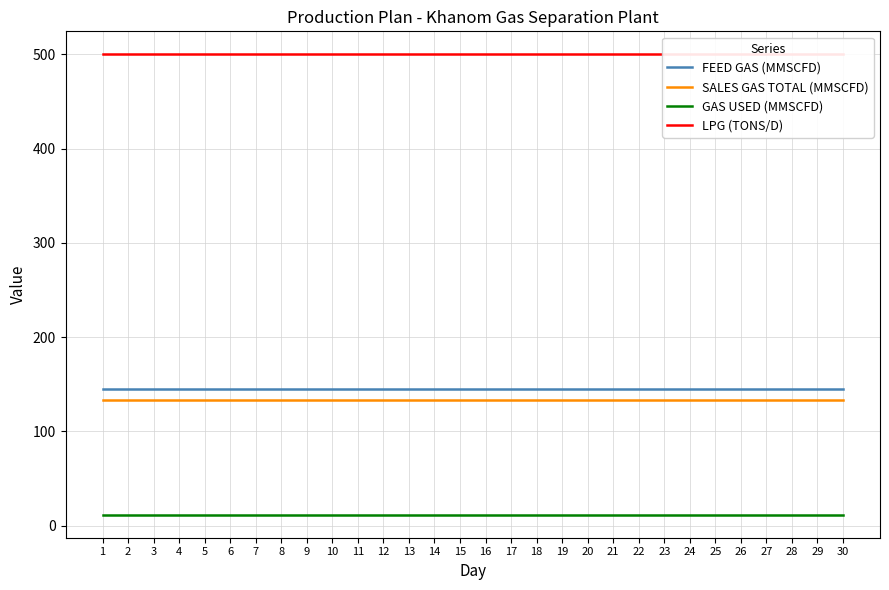

True or false: SALES GAS TOTAL (MMSCFD) and FEED GAS (MMSCFD) intersect in this chart.

False